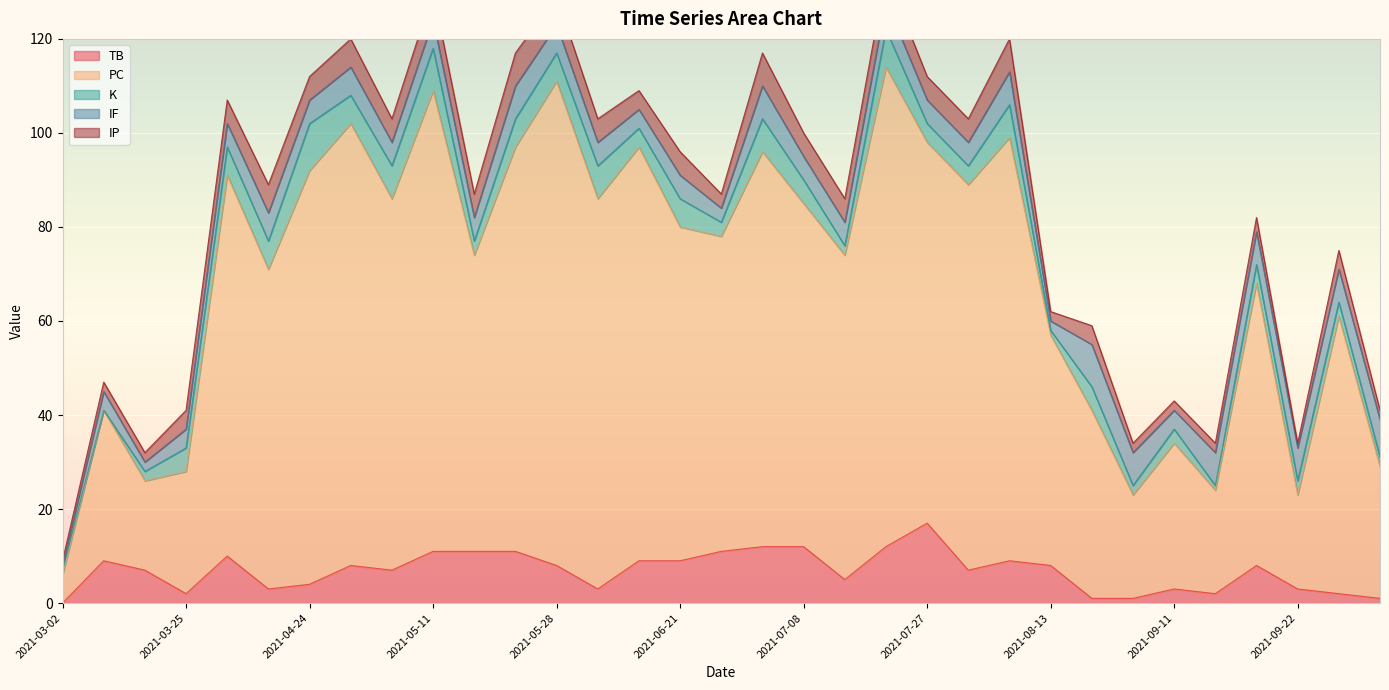

The PC series shows 13 at 2021-09-22. True or false?

False